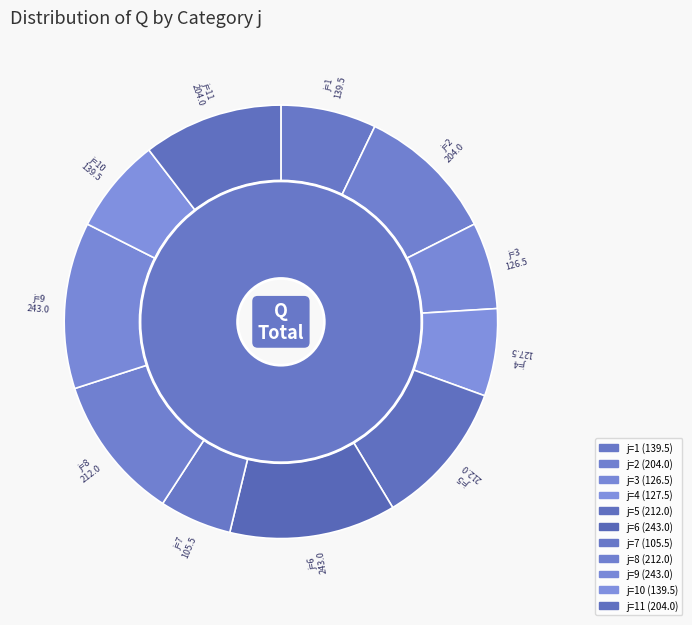

What is the change in value from 2 to 8?

+8.0